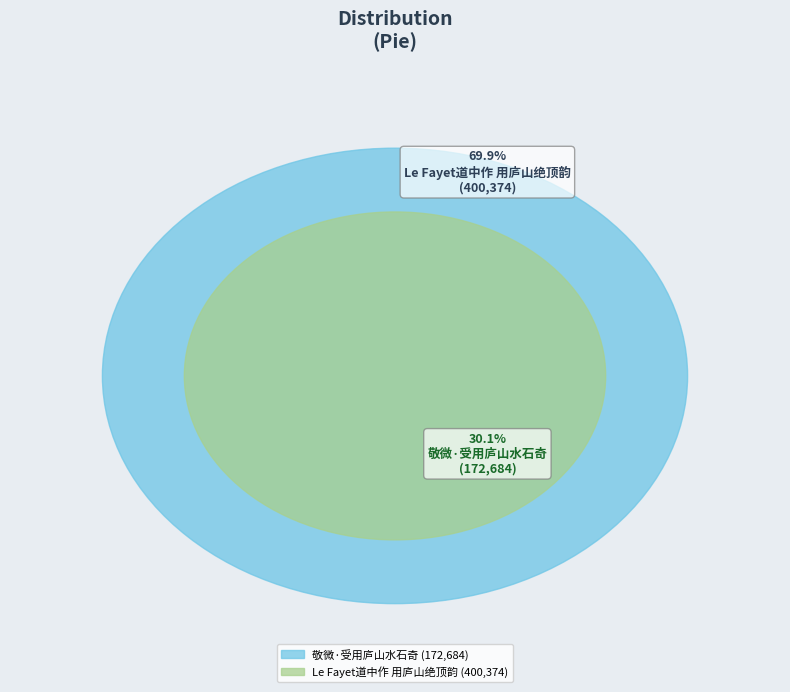

Does 敬微·受用庐山水石奇 account for over 50% of the chart?

No